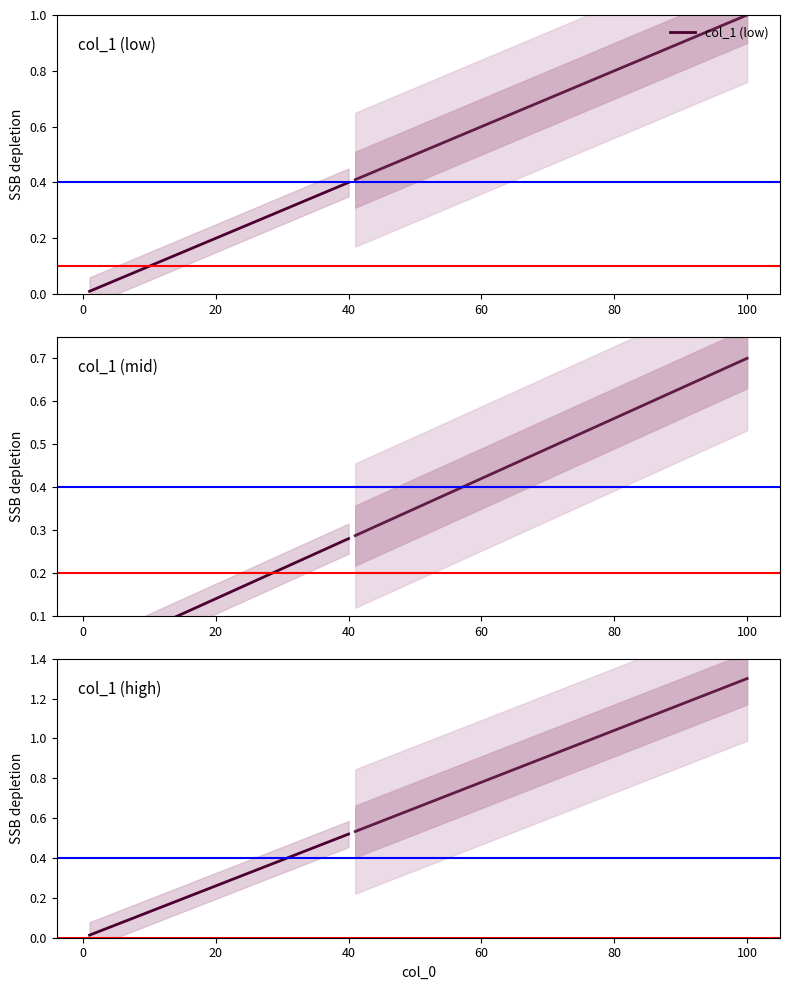

How many distinct data groups are displayed?

3